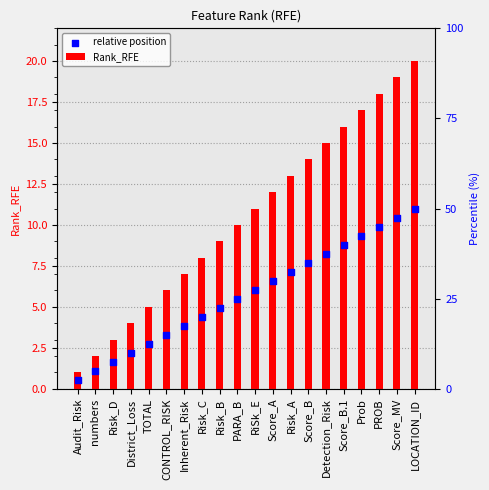

What is the total value across all series at RiSk_E?

17.1